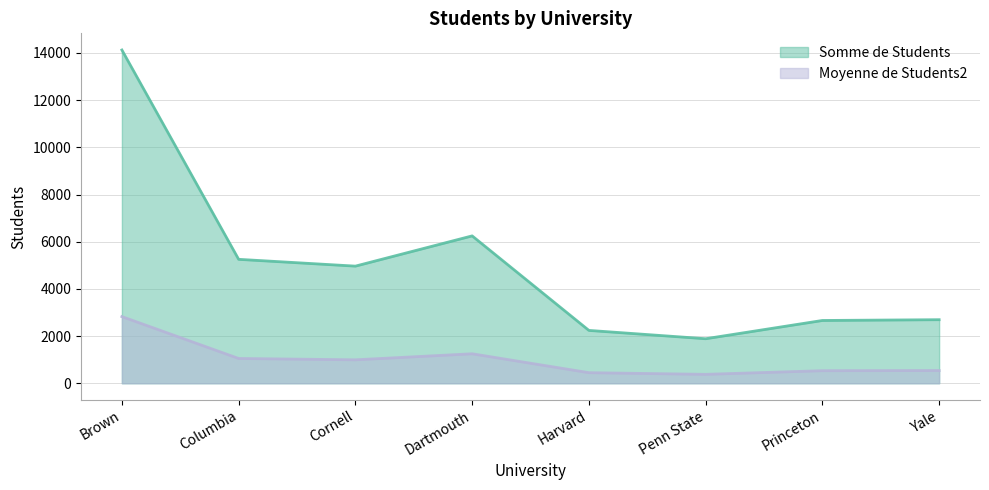

How many lines are shown in the chart?

2